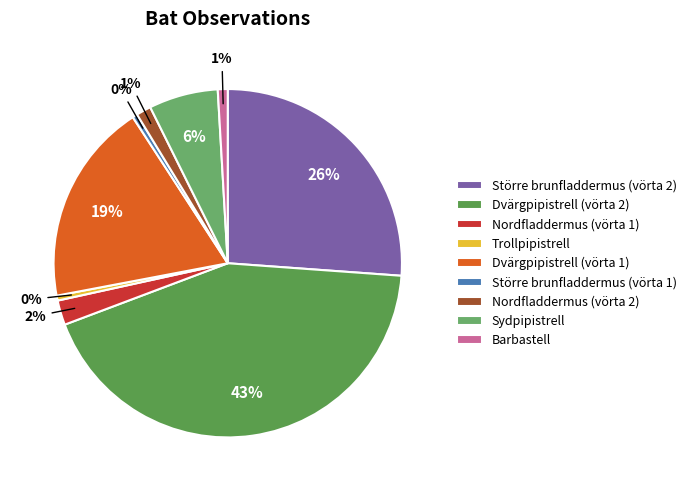

True or false: Dvärgpipistrell (vörta 2) accounts for 43% of the total.

True